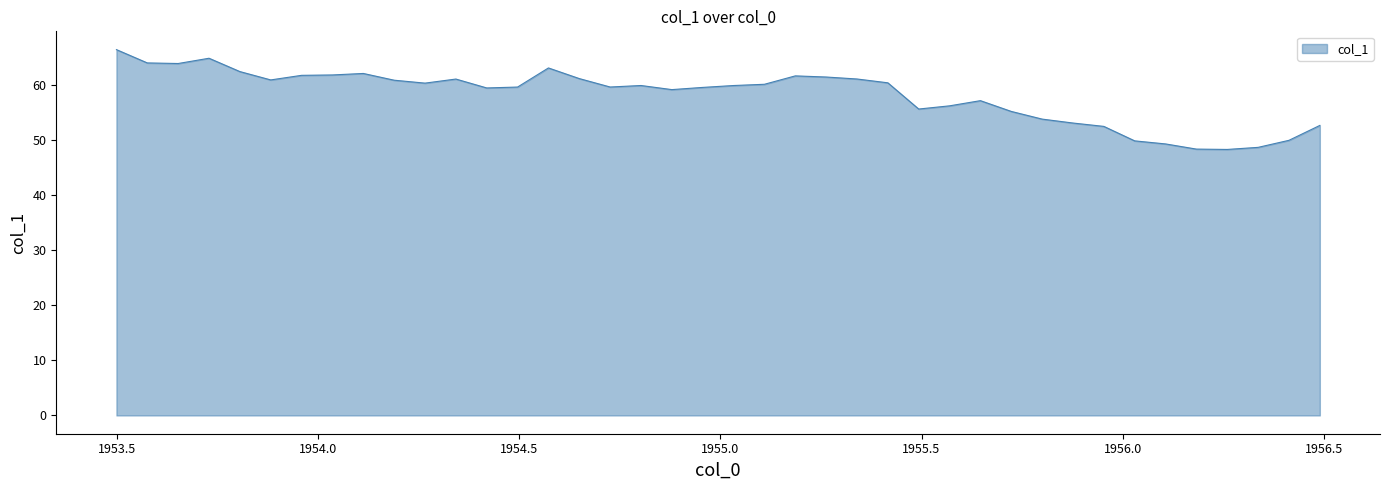

What is the minimum value shown in the chart?

48.3